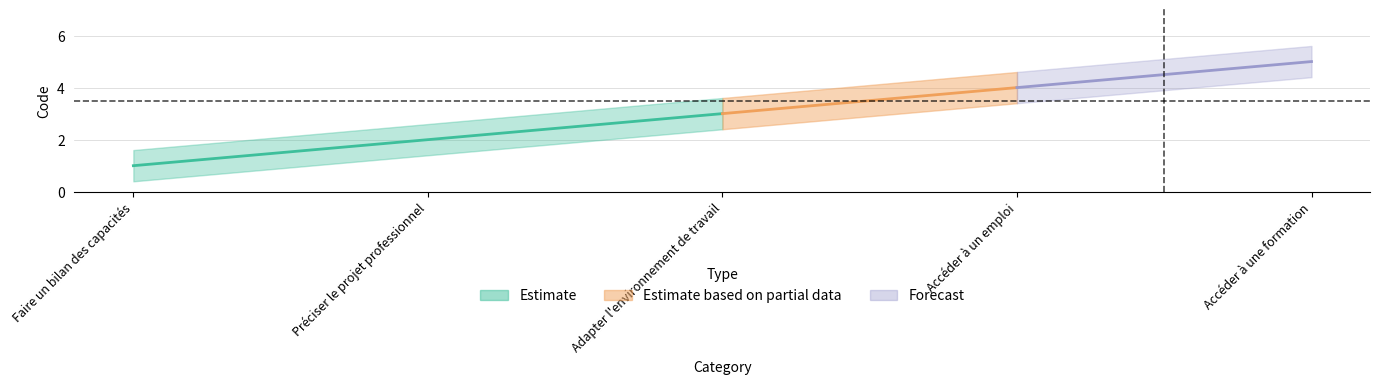

Where is the data nearest to the value 3?

Adapter l'environnement de travail